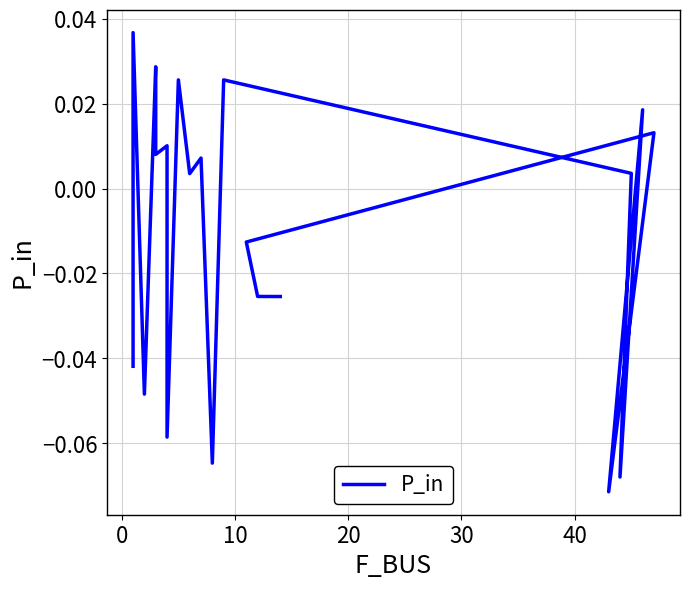

What is the smallest value displayed?

-0.1